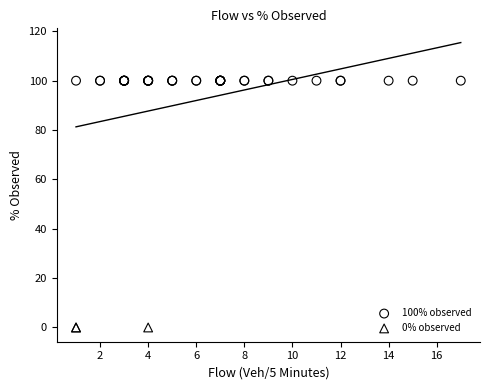

Which series contains the highest Y value?

100% observed